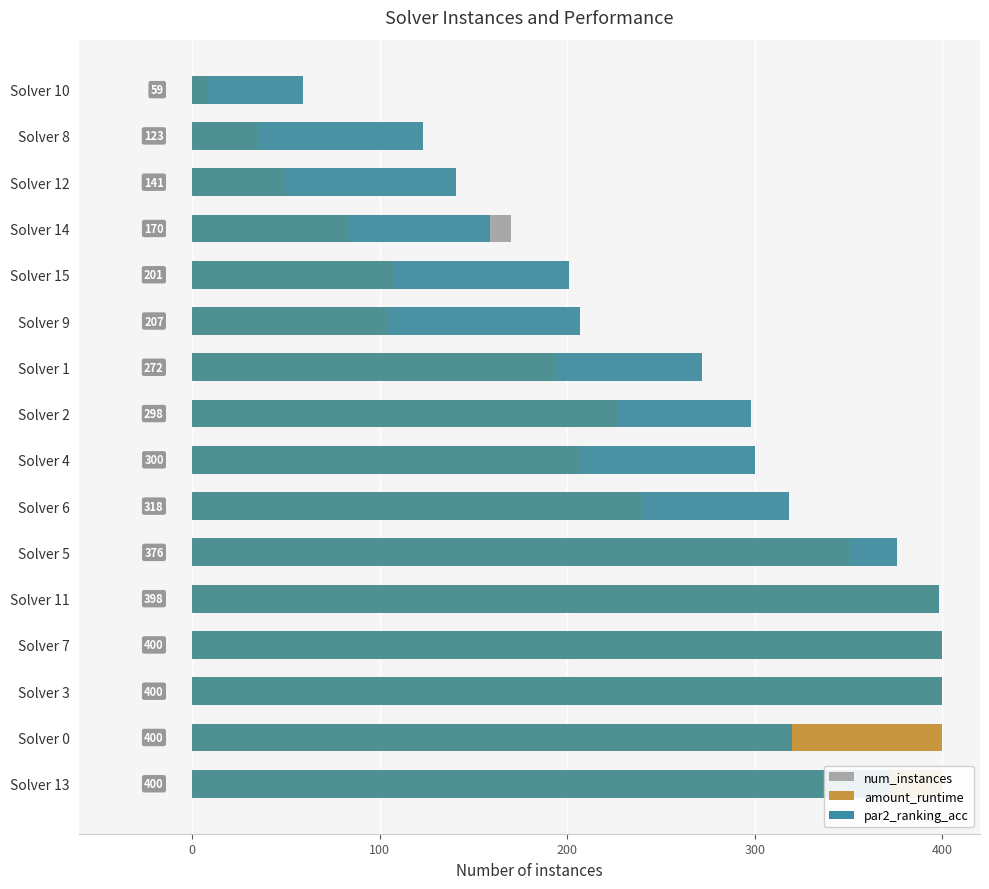

Which series changed the most between Solver 9 and Solver 15?

num_instances